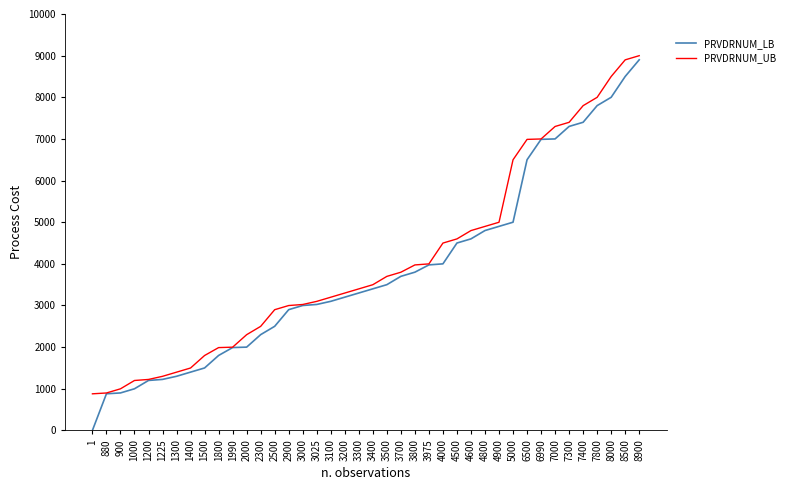

What is the maximum value for PRVDRNUM_UB?

8999